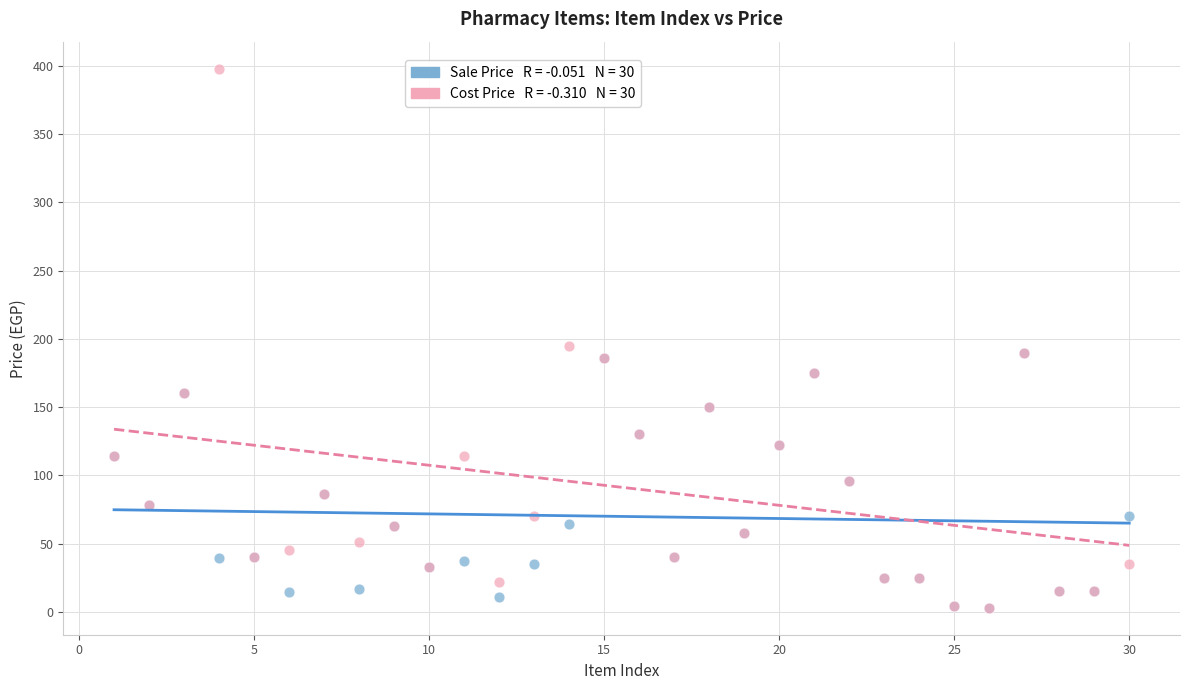

Across all series, what Y value is closest to 200?

195.0